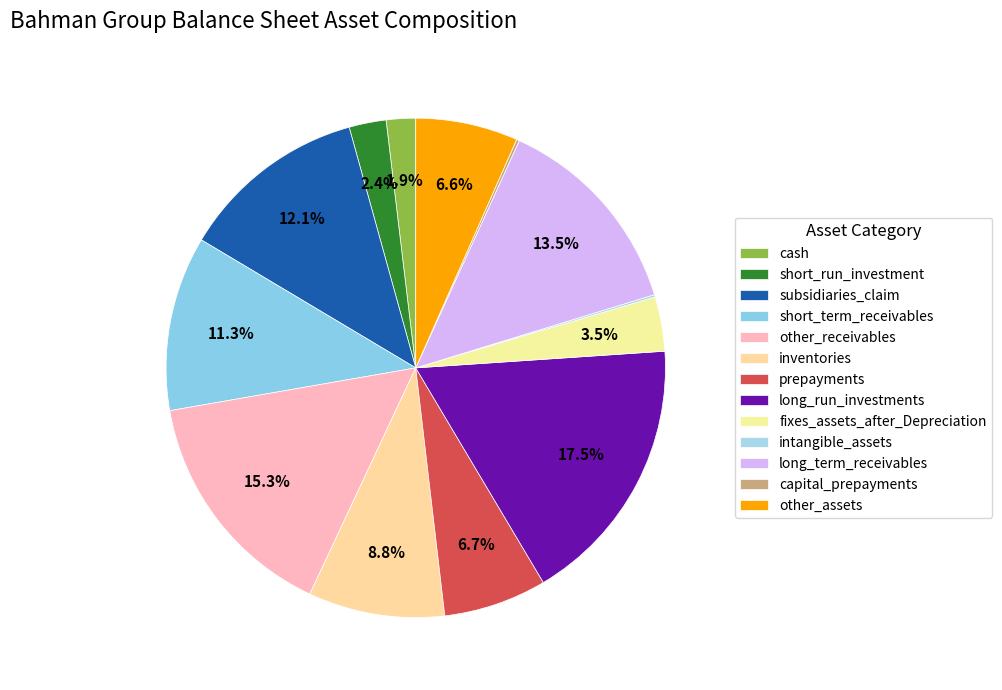

To the nearest percent, what is the average slice percentage?

8%